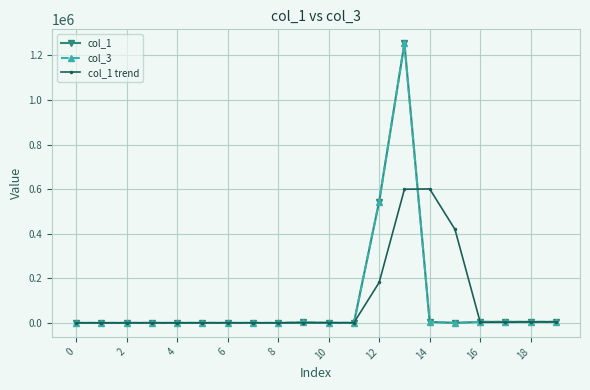

Where is the first local maximum for col_3?

10